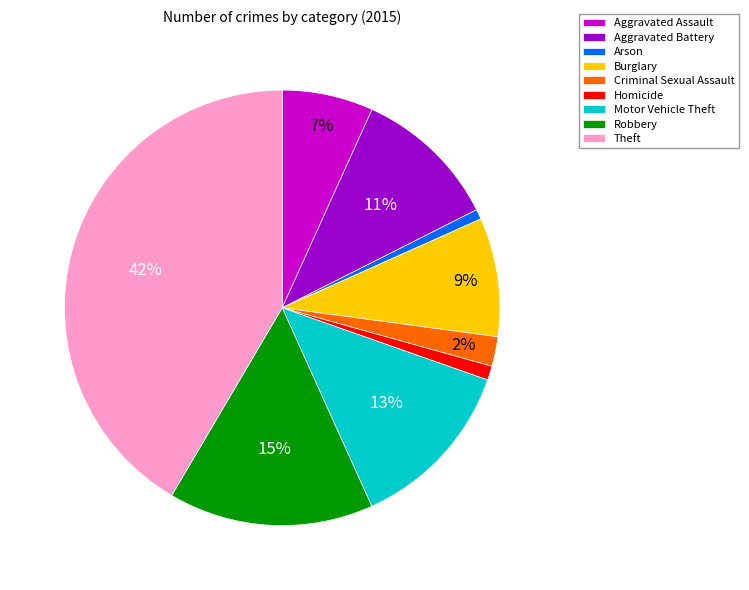

What is the largest slice in the pie chart?

Theft